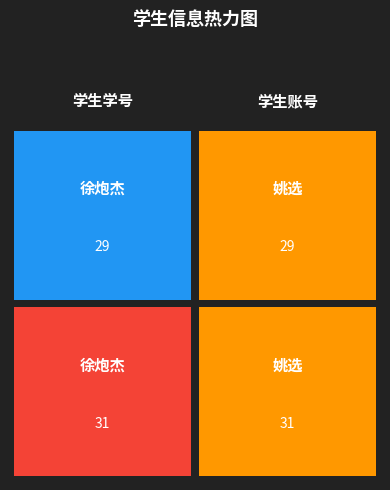

Rank the series by their average value, from lowest to highest.

29, 31